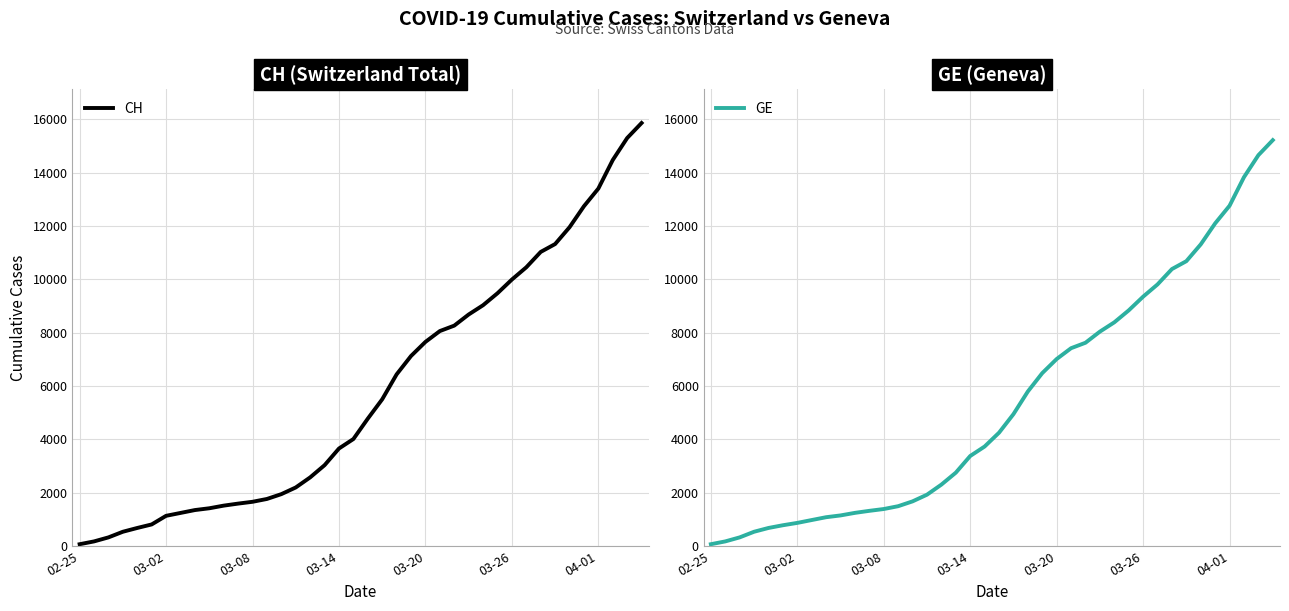

What position from the left is 7?

8